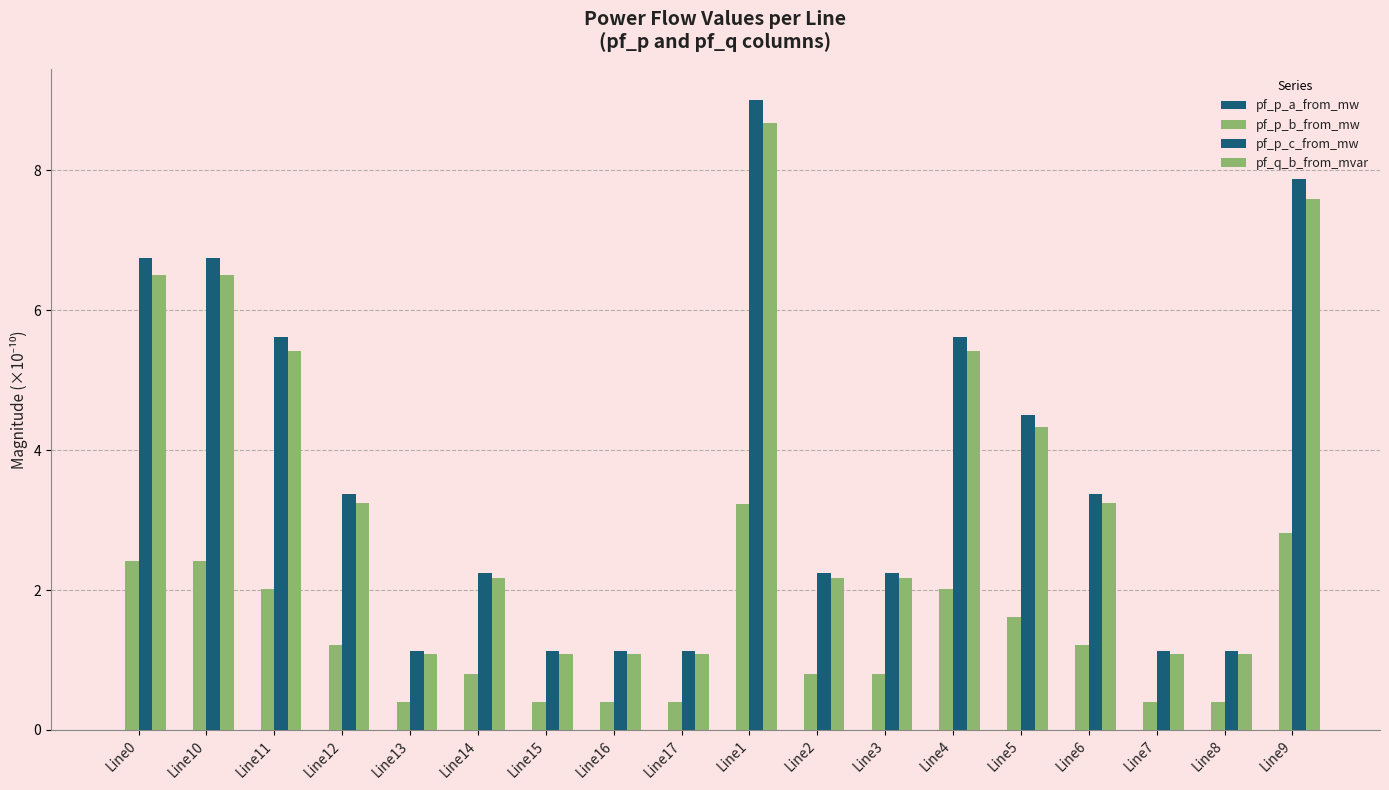

Which series has the largest total across all categories?

pf_p_c_from_mw